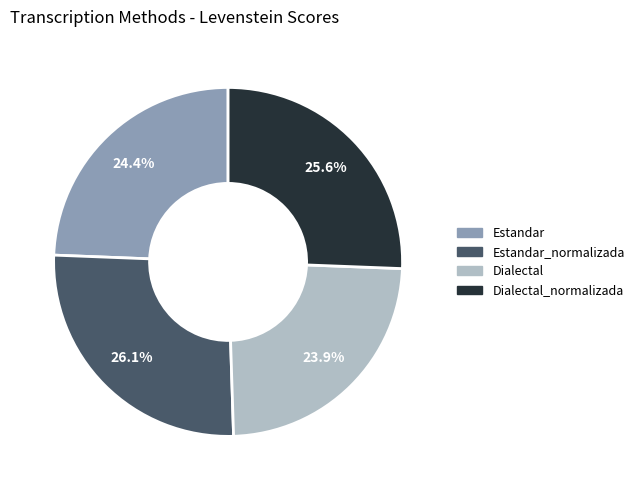

Does any single category account for the majority?

No